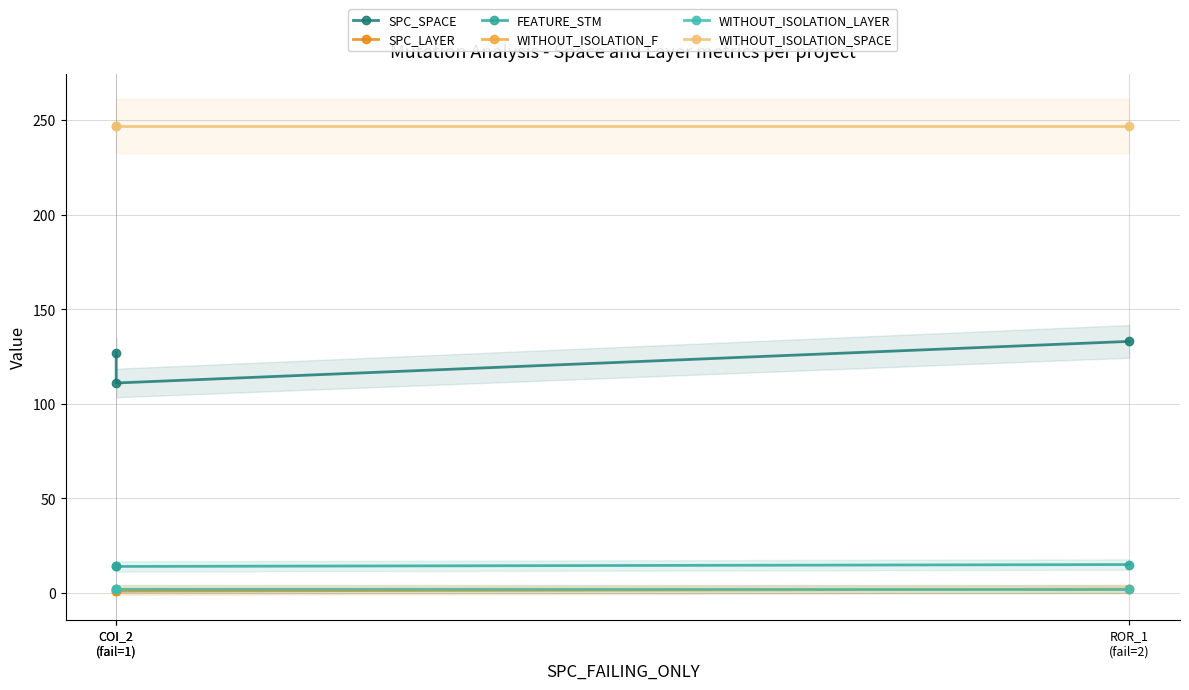

How many SPC_LAYER values are between 1 and 2?

3